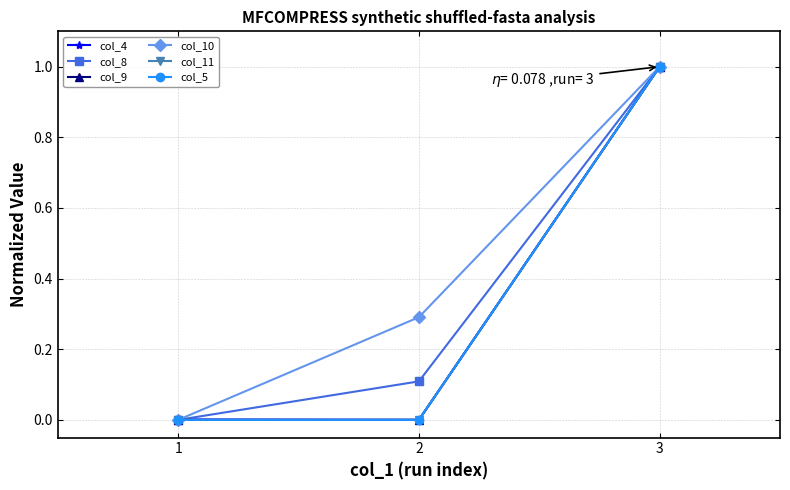

List the labels in order of col_8 value, largest first.

3, 2, 1